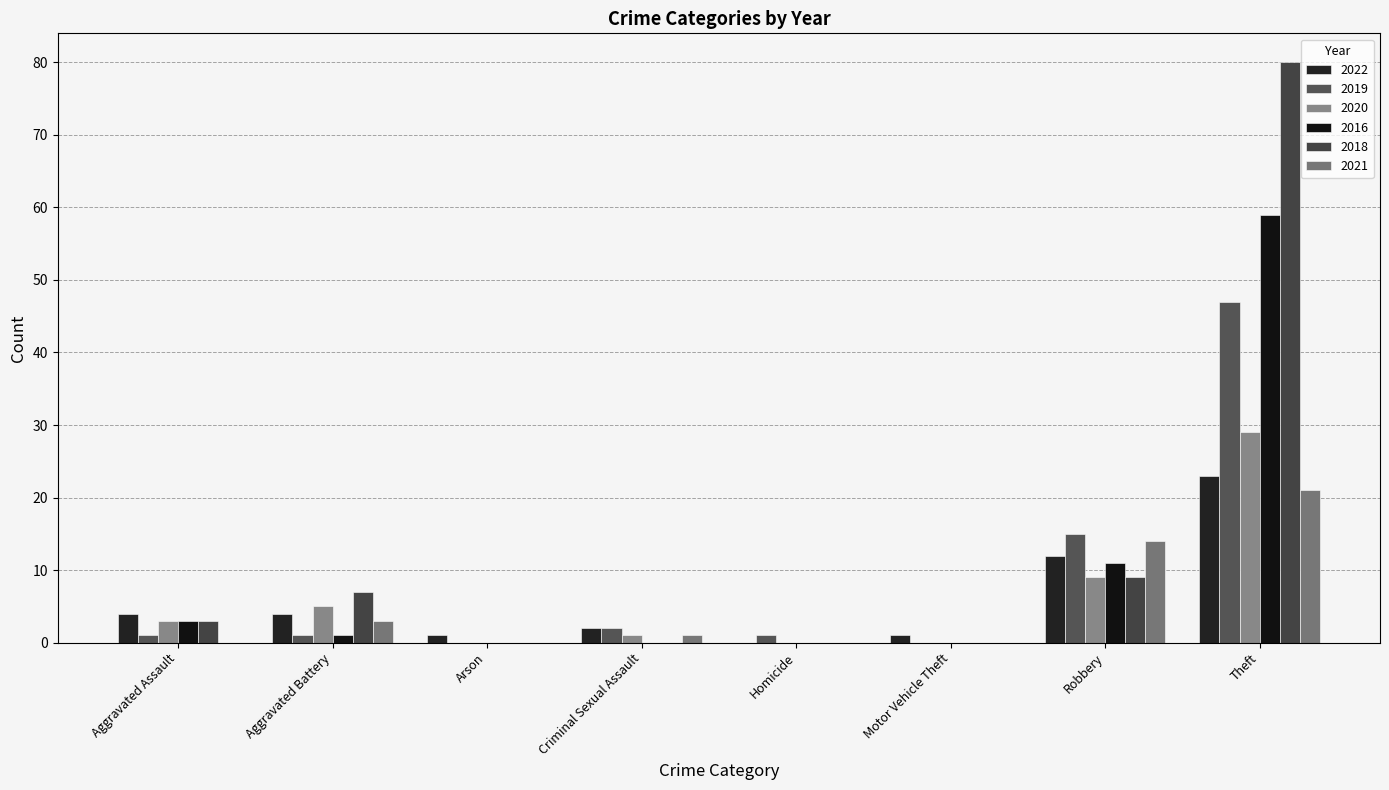

What is the value of the 2018 bar at the 2nd from the left?

7